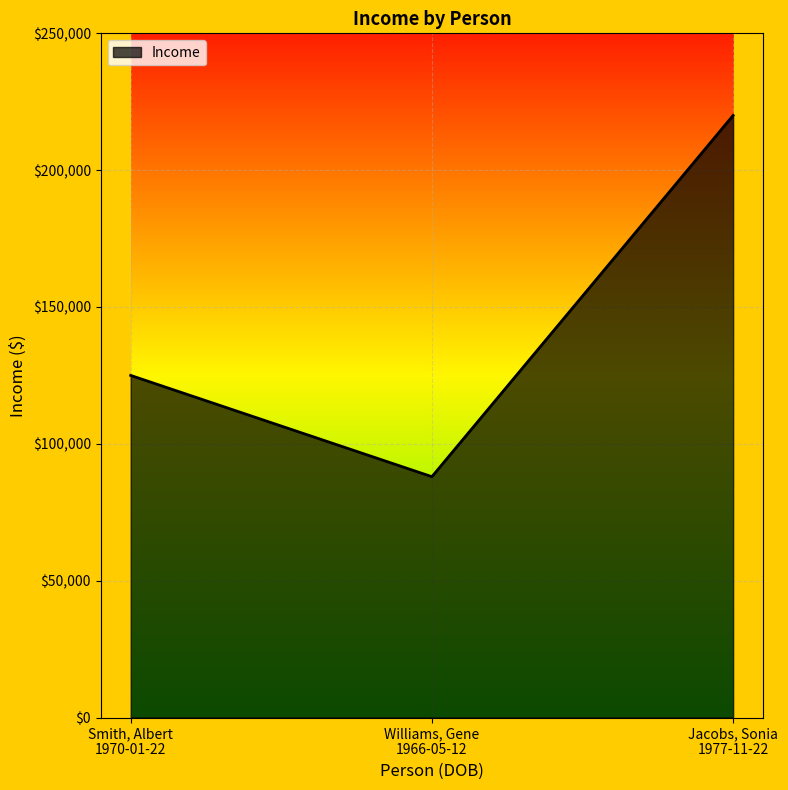

List the labels in order of value, largest first.

Jacobs, Sonia
1977-11-22, Smith, Albert
1970-01-22, Williams, Gene
1966-05-12